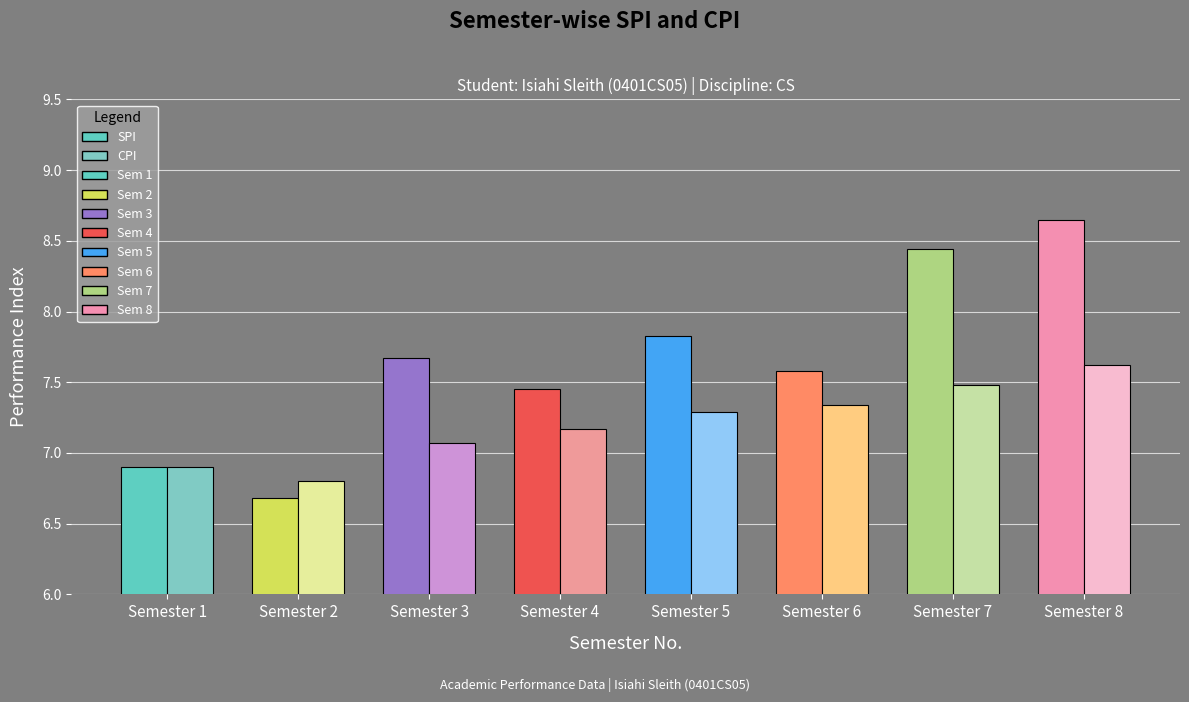

List the series in order of their overall mean, highest first.

SPI, CPI